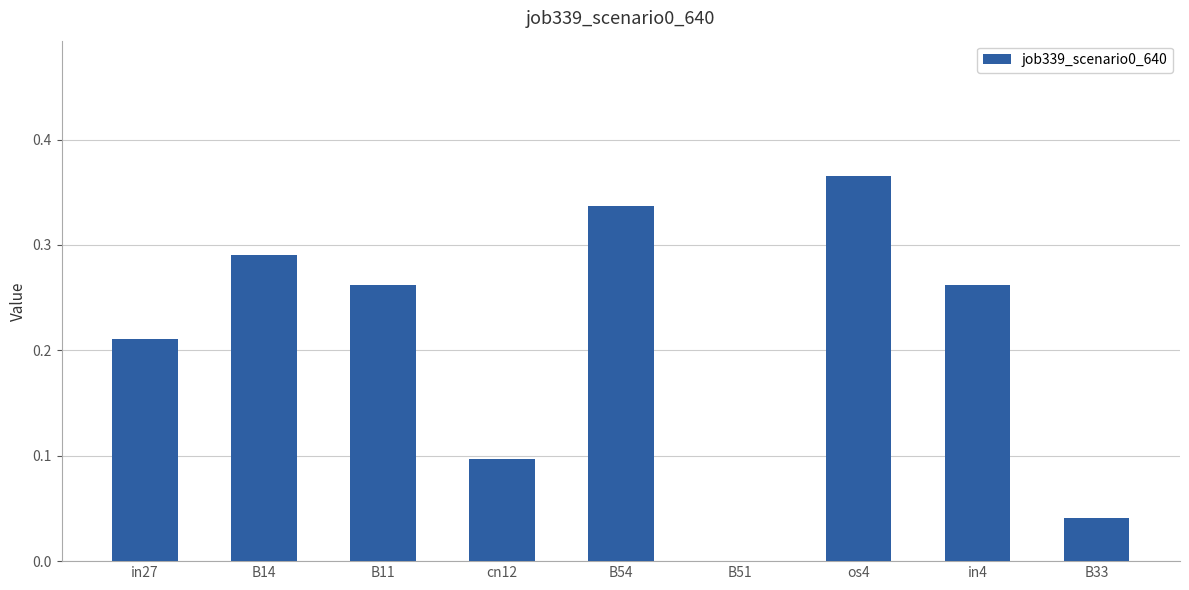

At which label is the value closest to 0?

B51